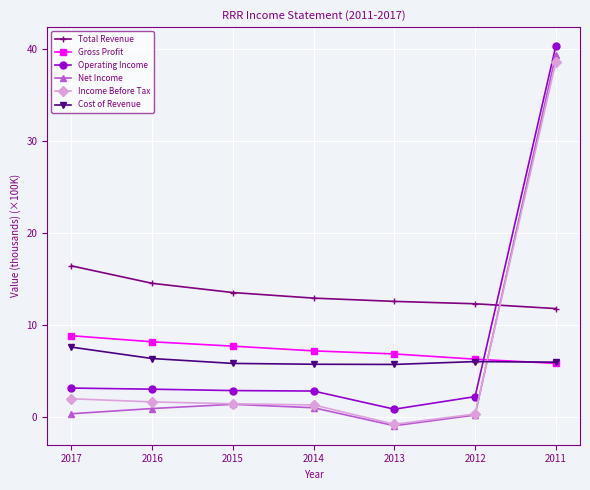

What is the value of the Gross Profit point at the 4th from the left?

7.2